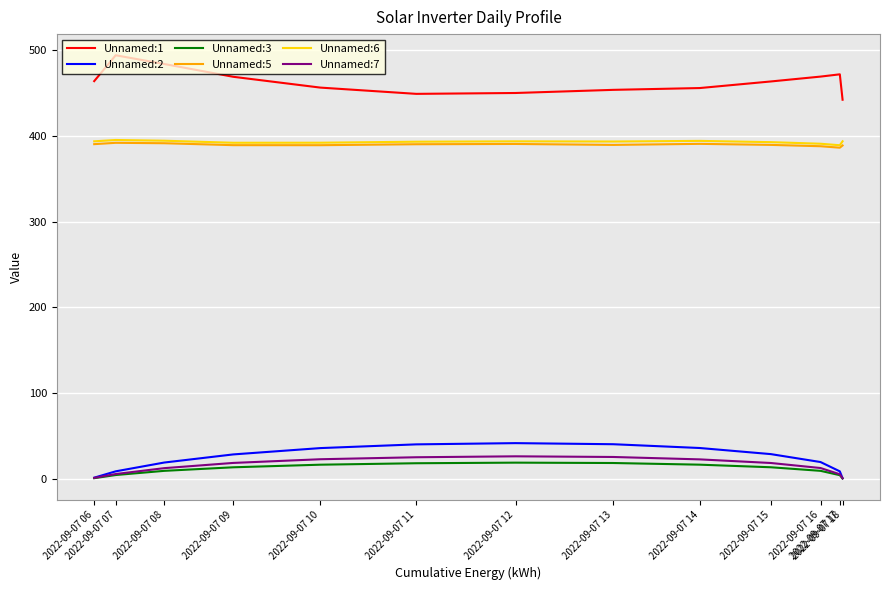

What is the spread (max minus min) of values at 2022-09-07 09?

455.8